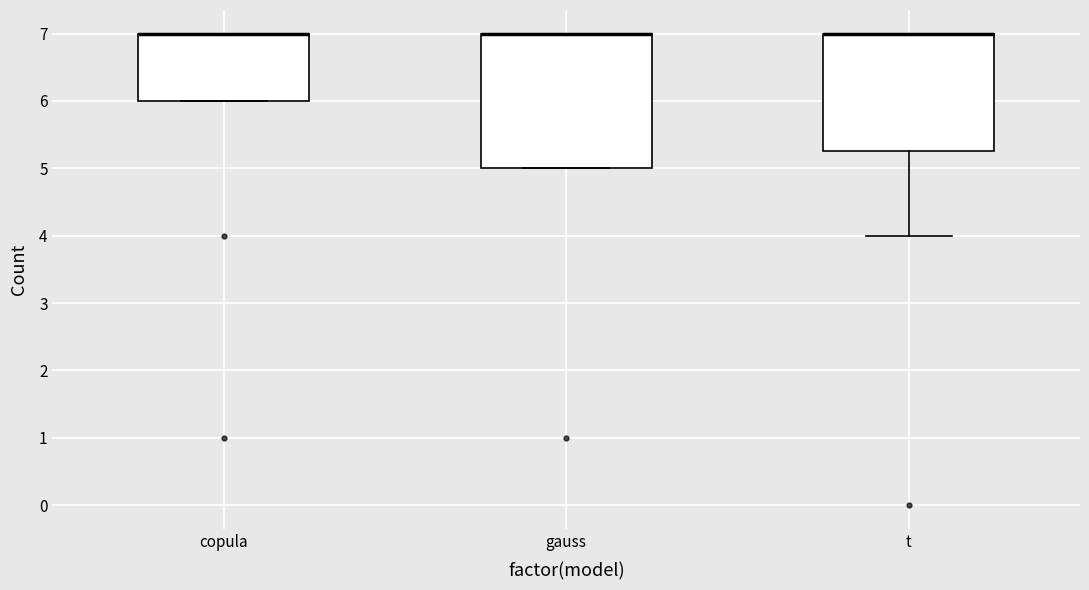

Where is the lower edge of the box for t on the y-axis? The values are not printed on the chart, so give them approximately, as read against the axis.

5.3